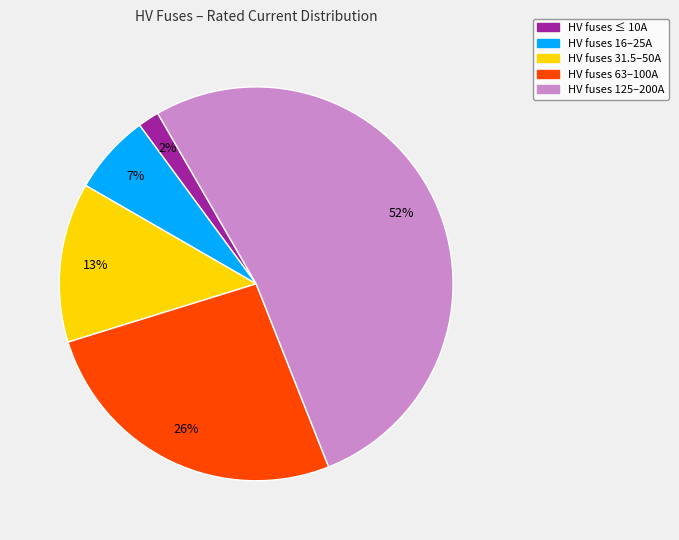

Which has a higher value, HV fuses 63–100A or HV fuses 16–25A?

HV fuses 63–100A